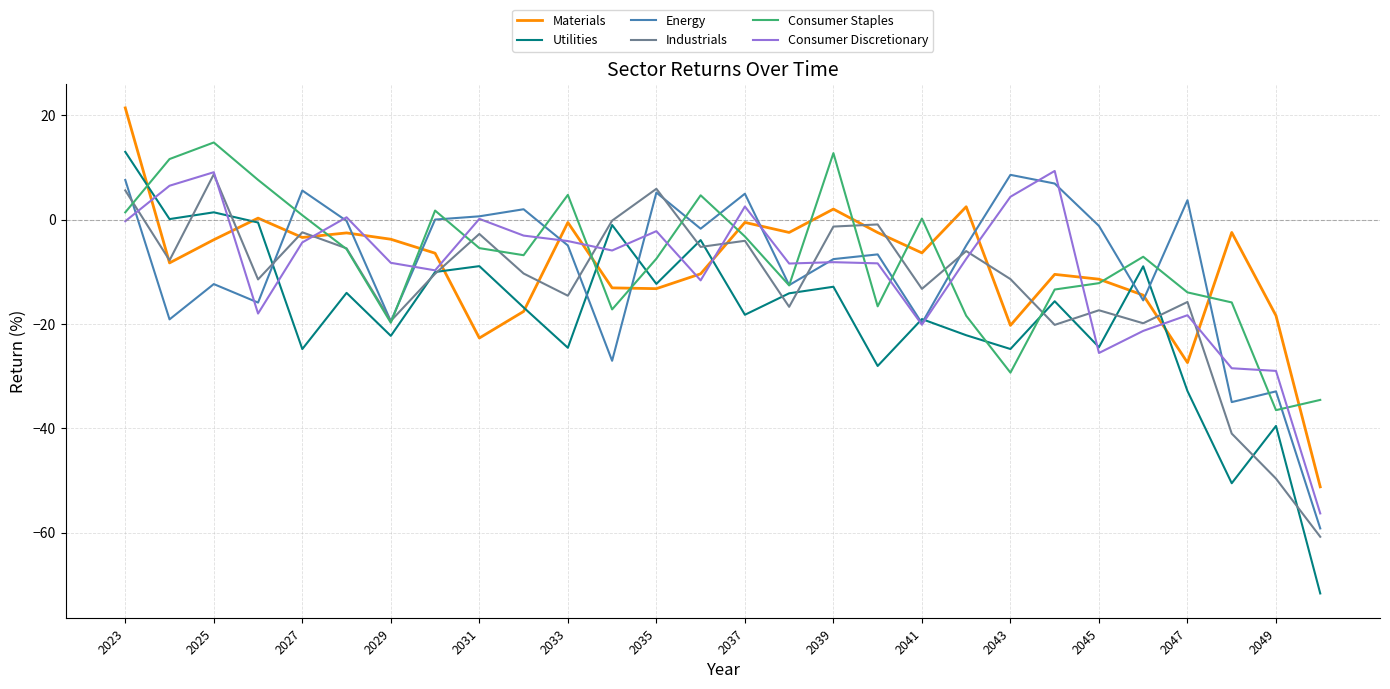

What is the smallest value displayed?

-71.7